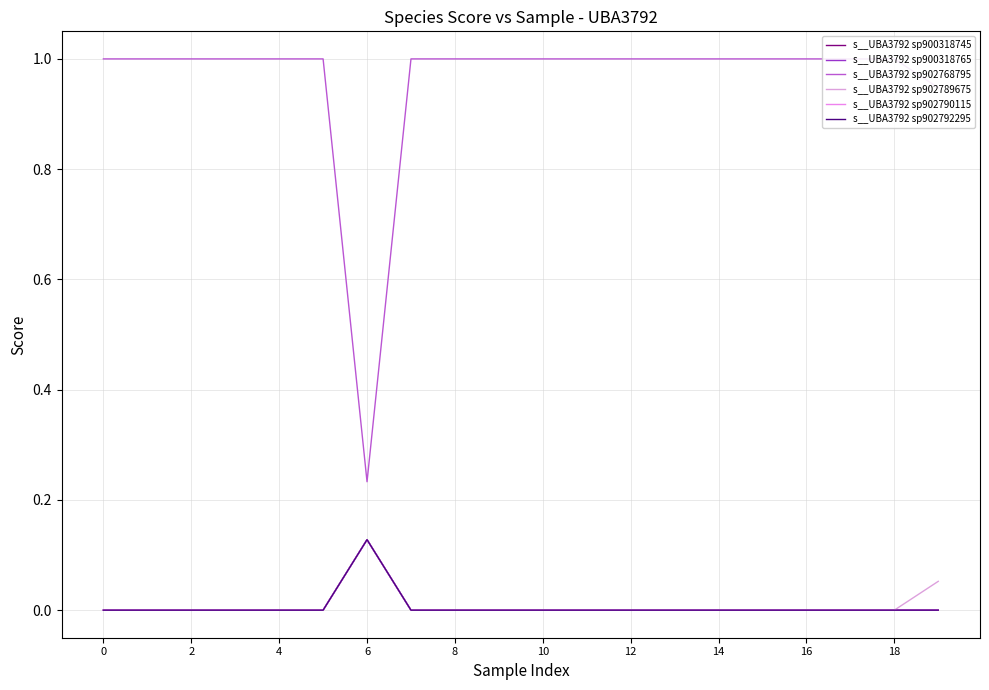

What are all the series names shown in the legend?

s__UBA3792 sp900318745, s__UBA3792 sp900318765, s__UBA3792 sp902768795, s__UBA3792 sp902789675, s__UBA3792 sp902790115, s__UBA3792 sp902792295